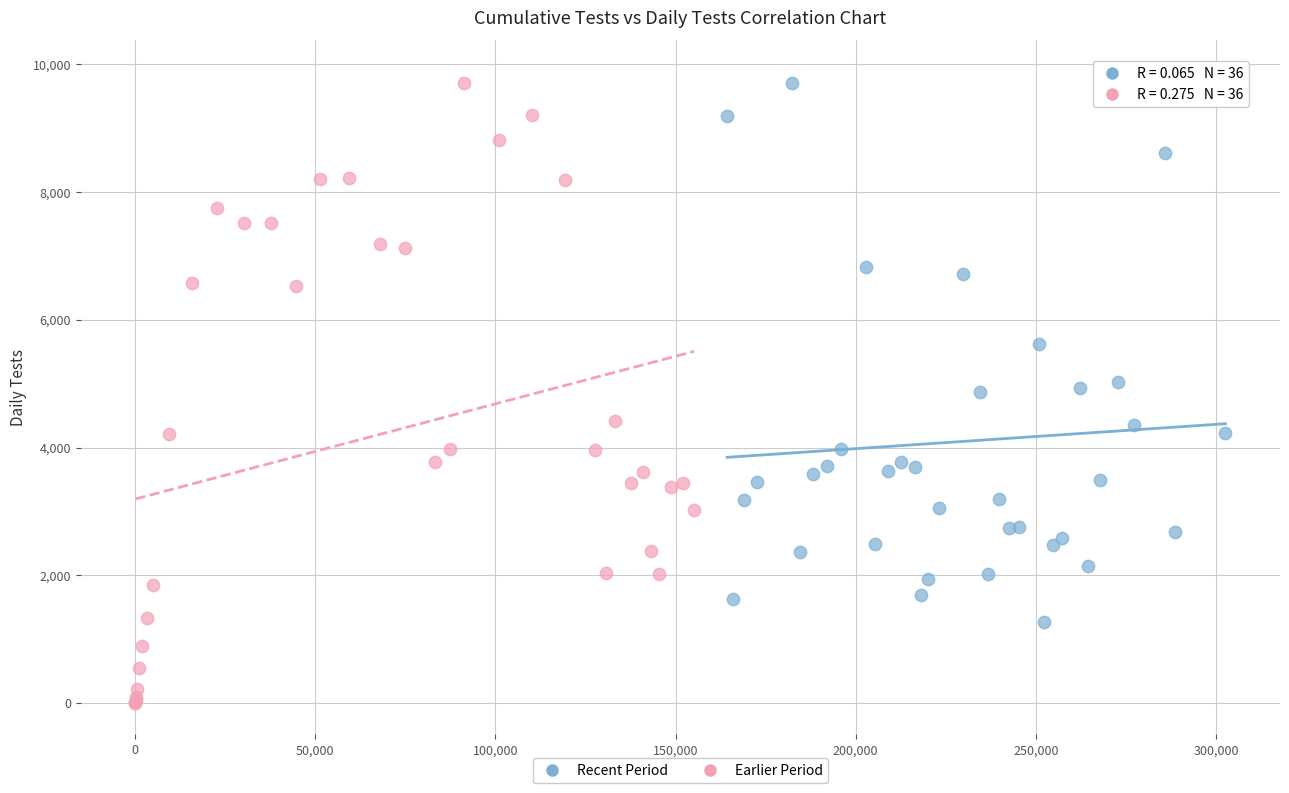

Which series has the widest spread of Y values?

Earlier Period